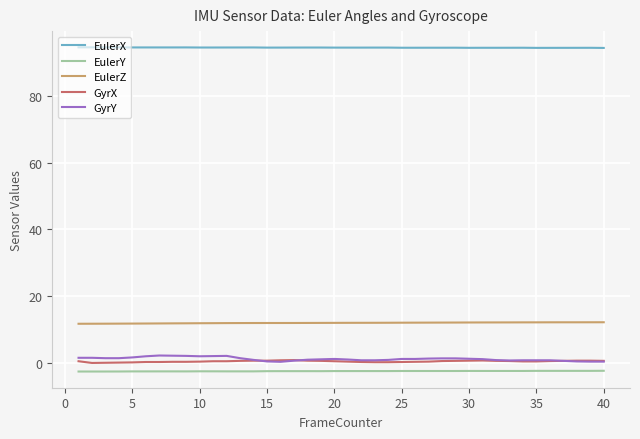

Which series has the largest range (max minus min)?

GyrY